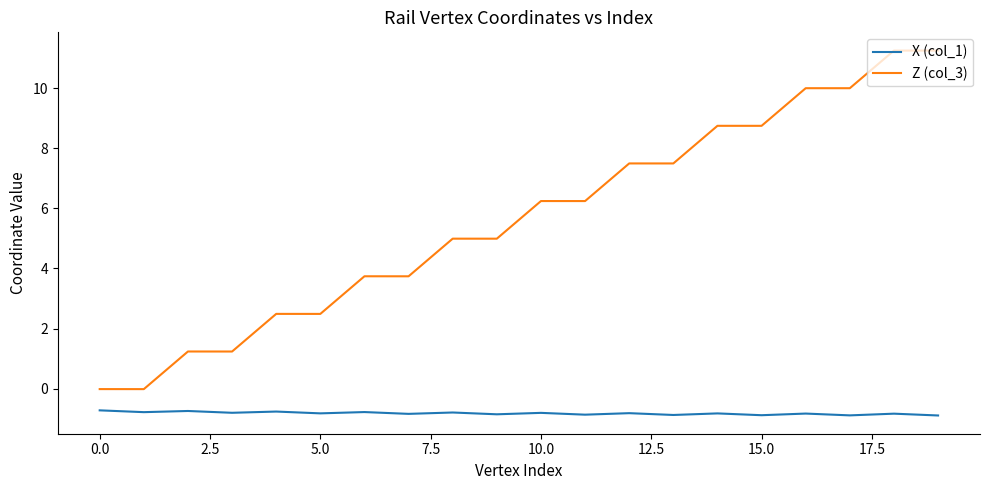

True or false: Z (col_3) and X (col_1) intersect in this chart.

False